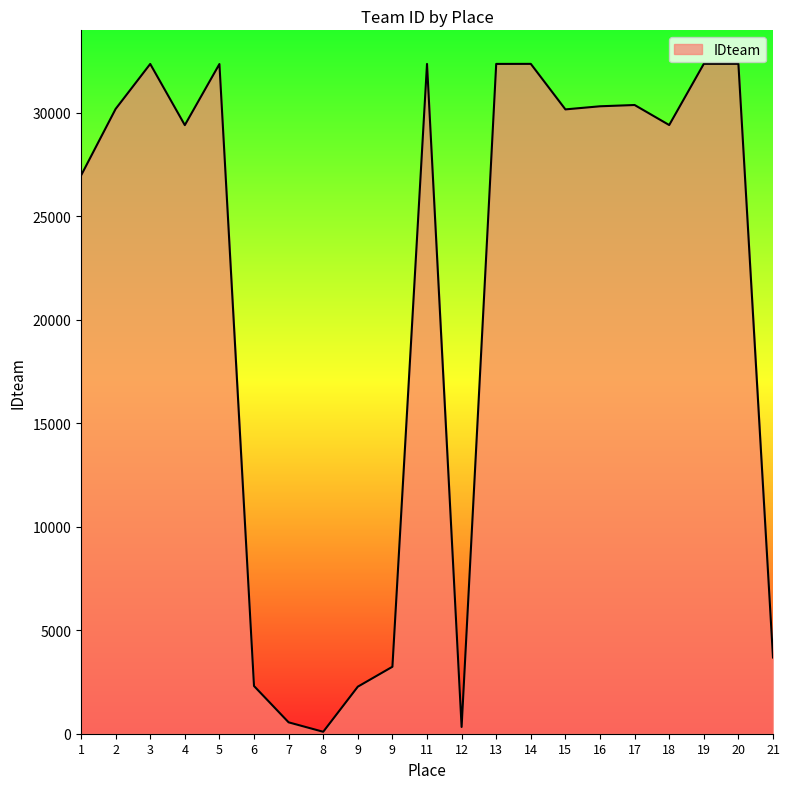

What is the difference between the maximum and second lowest values?

32035